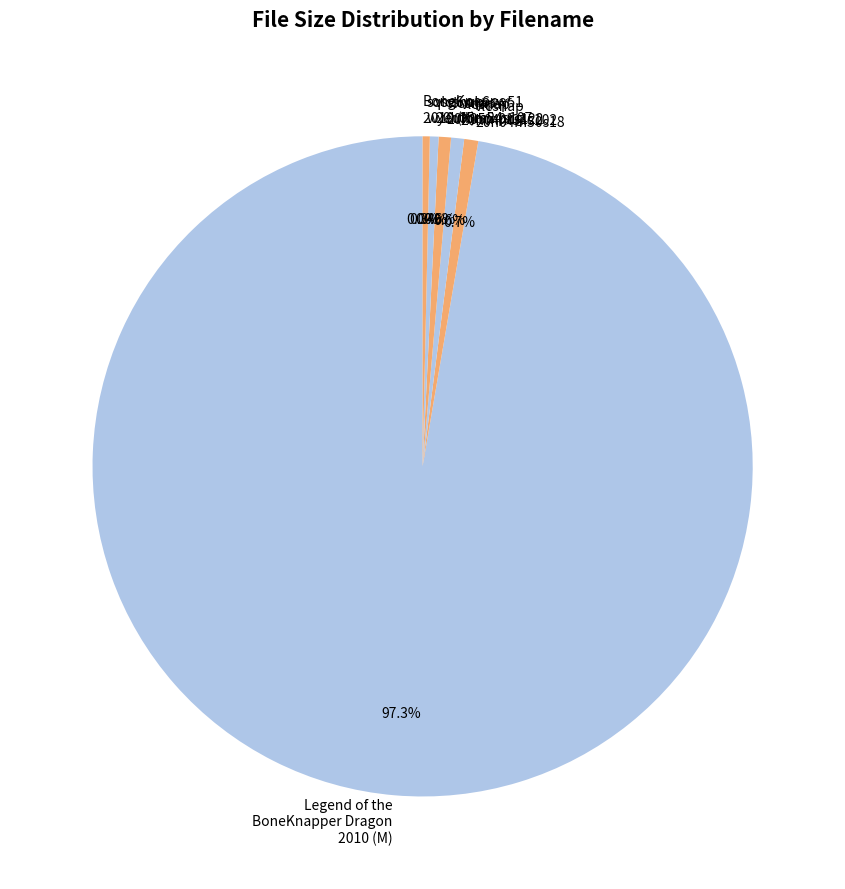

Which category has the biggest portion of the pie?

Legend of the BoneKnapper Dragon 2010 (M)